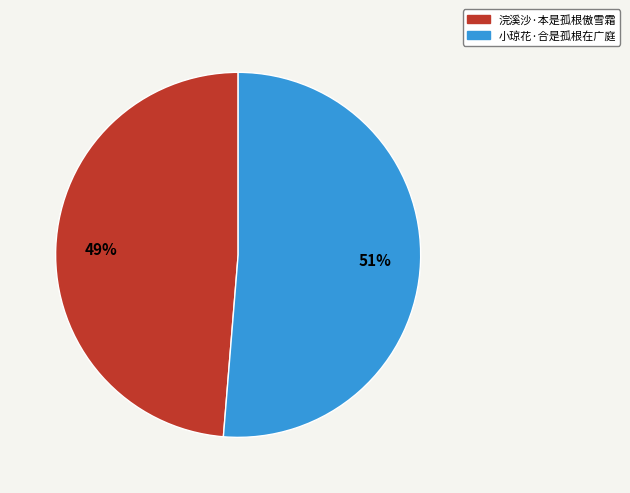

To the nearest percent, what is the average slice percentage?

50%